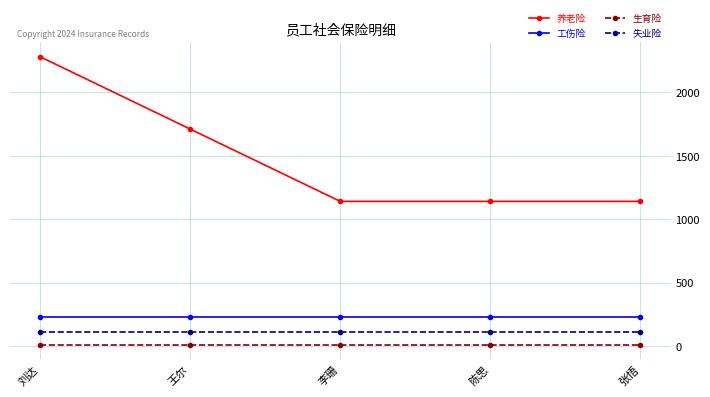

What is the value of the 养老险 point at the 3rd from the left?

1140.1